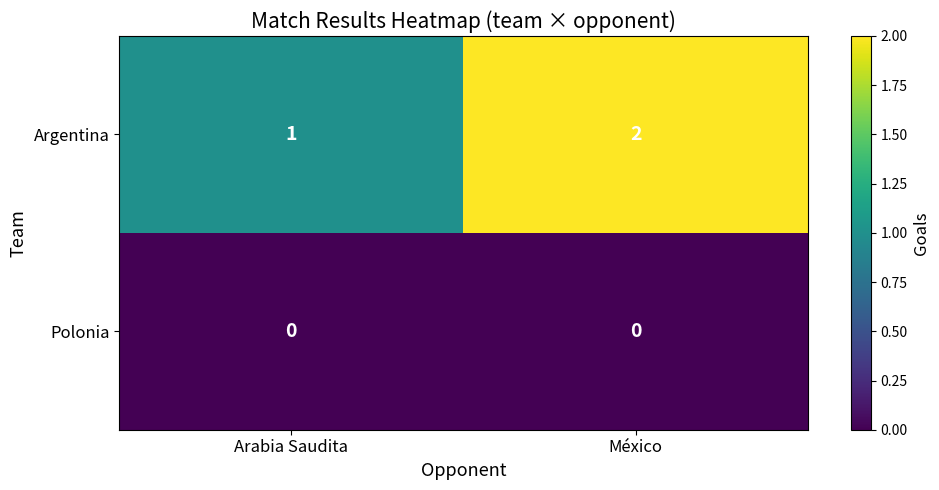

At how many categories does at least one series exceed 0?

2